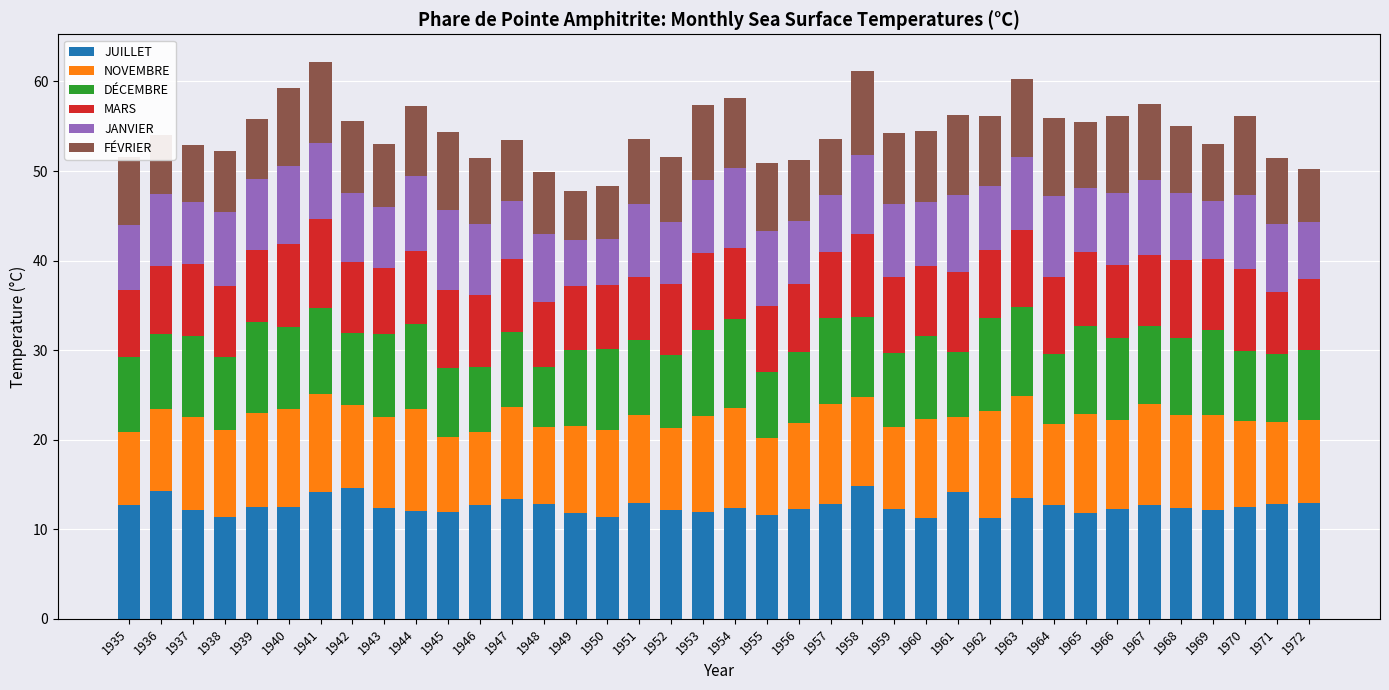

What is the total value across all series at 1947?

53.5